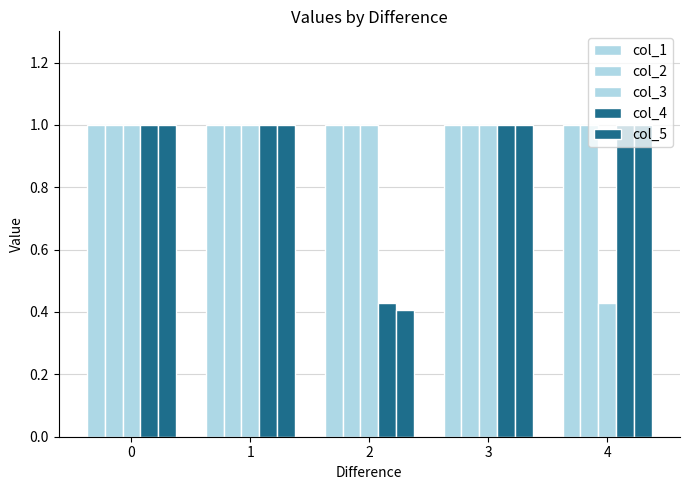

How many groups of bars are there?

5